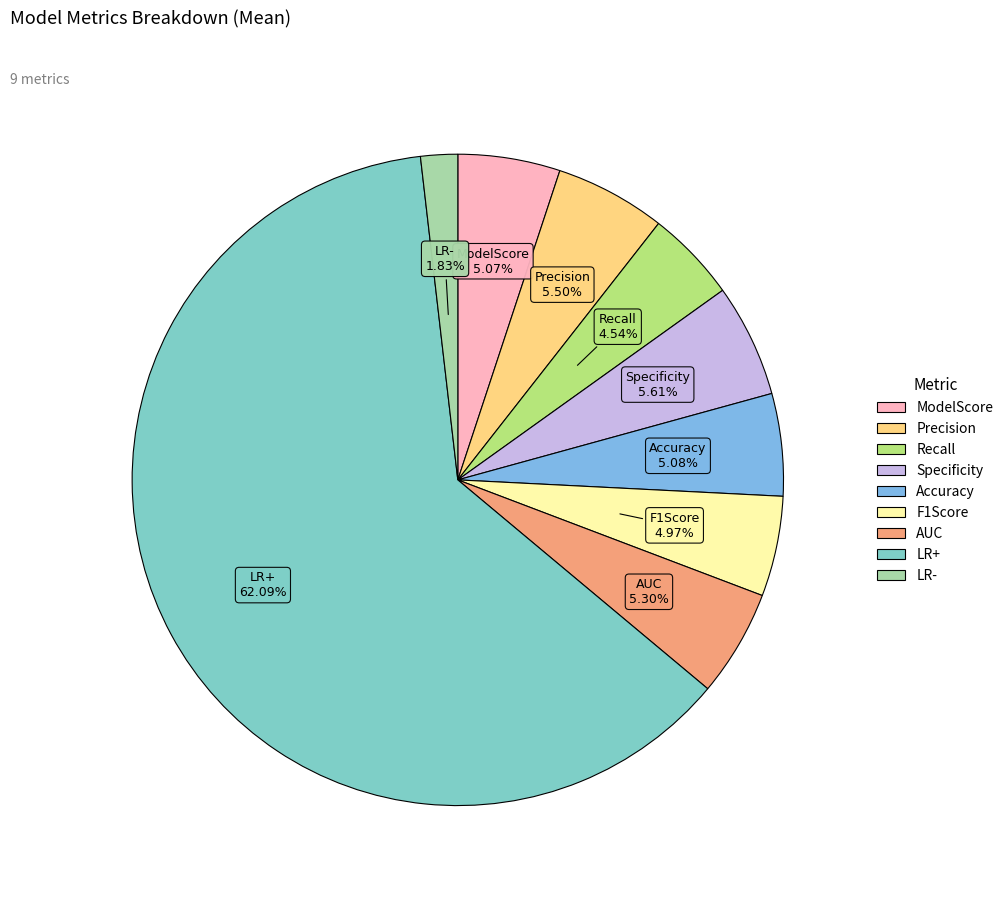

Which slice is the smallest?

LR-